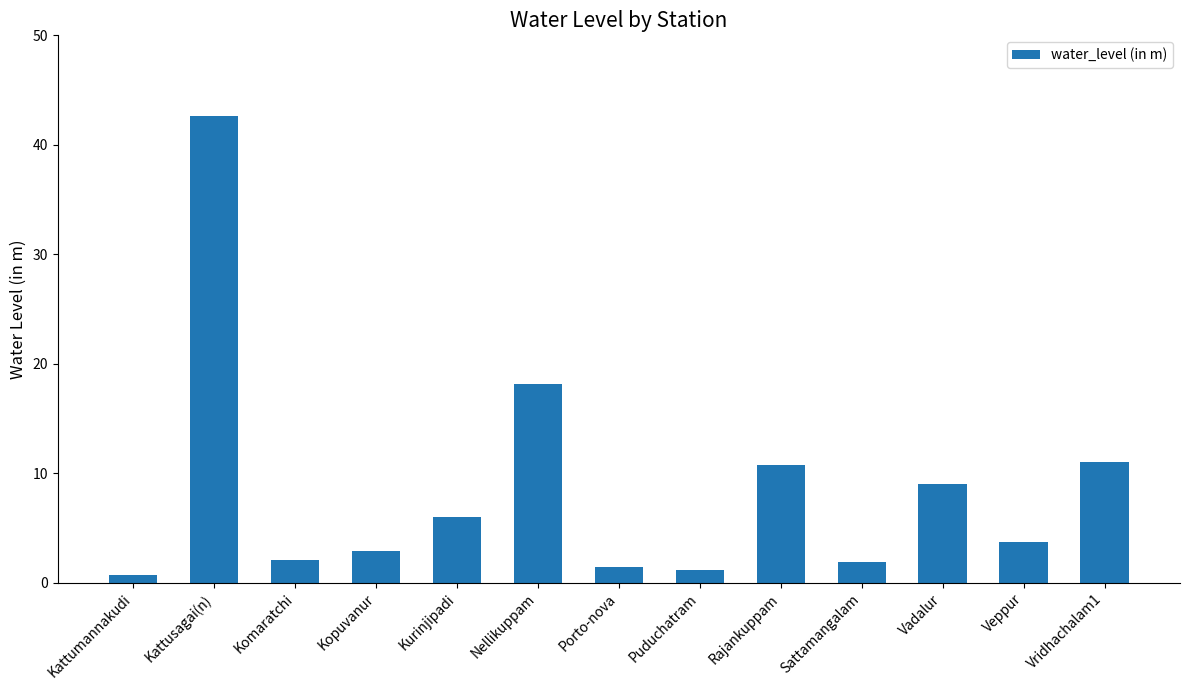

True or false: the data shows 12.7 at Vadalur.

False